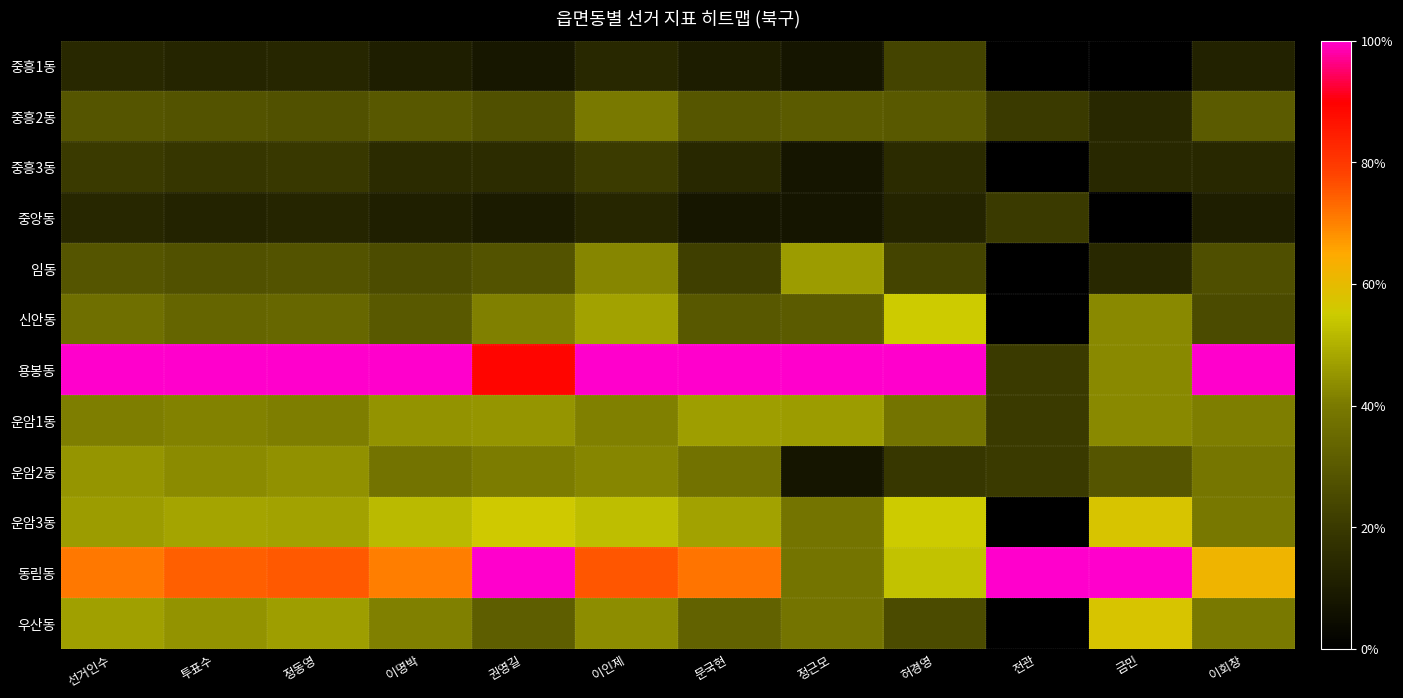

Reading right to left, transcribe all the data shown in this chart.

중흥1동: 이회창=0.1	금민=0.0	전관=0.0	허경영=0.2	정근모=0.1	문국현=0.1	이인제=0.1	권영길=0.1	이명박=0.1	정동영=0.1	투표수=0.1	선거인수=0.1
중흥2동: 이회창=0.3	금민=0.1	전관=0.2	허경영=0.3	정근모=0.3	문국현=0.3	이인제=0.4	권영길=0.3	이명박=0.3	정동영=0.3	투표수=0.3	선거인수=0.3
중흥3동: 이회창=0.1	금민=0.1	전관=0.0	허경영=0.1	정근모=0.1	문국현=0.1	이인제=0.2	권영길=0.2	이명박=0.2	정동영=0.2	투표수=0.2	선거인수=0.2
중앙동: 이회창=0.1	금민=0.0	전관=0.2	허경영=0.1	정근모=0.1	문국현=0.1	이인제=0.1	권영길=0.1	이명박=0.1	정동영=0.1	투표수=0.1	선거인수=0.1
임동: 이회창=0.3	금민=0.1	전관=0.0	허경영=0.2	정근모=0.5	문국현=0.2	이인제=0.4	권영길=0.3	이명박=0.3	정동영=0.3	투표수=0.3	선거인수=0.3
신안동: 이회창=0.3	금민=0.4	전관=0.0	허경영=0.6	정근모=0.3	문국현=0.3	이인제=0.5	권영길=0.4	이명박=0.3	정동영=0.3	투표수=0.3	선거인수=0.4
용봉동: 이회창=1.0	금민=0.4	전관=0.2	허경영=1.0	정근모=1.0	문국현=1.0	이인제=1.0	권영길=0.9	이명박=1.0	정동영=1.0	투표수=1.0	선거인수=1.0
운암1동: 이회창=0.4	금민=0.4	전관=0.2	허경영=0.4	정근모=0.5	문국현=0.5	이인제=0.4	권영길=0.5	이명박=0.4	정동영=0.4	투표수=0.4	선거인수=0.4
운암2동: 이회창=0.4	금민=0.3	전관=0.2	허경영=0.2	정근모=0.1	문국현=0.4	이인제=0.4	권영길=0.4	이명박=0.4	정동영=0.4	투표수=0.4	선거인수=0.5
운암3동: 이회창=0.4	금민=0.6	전관=0.0	허경영=0.6	정근모=0.4	문국현=0.5	이인제=0.5	권영길=0.6	이명박=0.5	정동영=0.5	투표수=0.5	선거인수=0.5
동림동: 이회창=0.6	금민=1.0	전관=1.0	허경영=0.5	정근모=0.4	문국현=0.7	이인제=0.8	권영길=1.0	이명박=0.7	정동영=0.8	투표수=0.7	선거인수=0.7
우산동: 이회창=0.4	금민=0.6	전관=0.0	허경영=0.3	정근모=0.4	문국현=0.3	이인제=0.4	권영길=0.3	이명박=0.4	정동영=0.5	투표수=0.4	선거인수=0.5